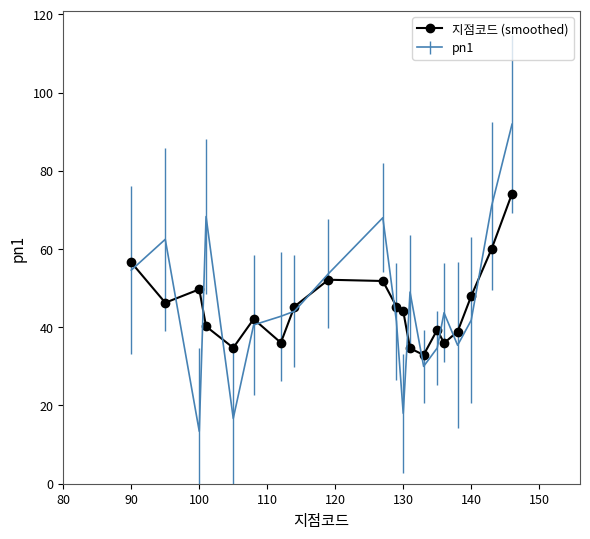

List the series in order of their peak value, highest first.

pn1, 지점코드 (smoothed)